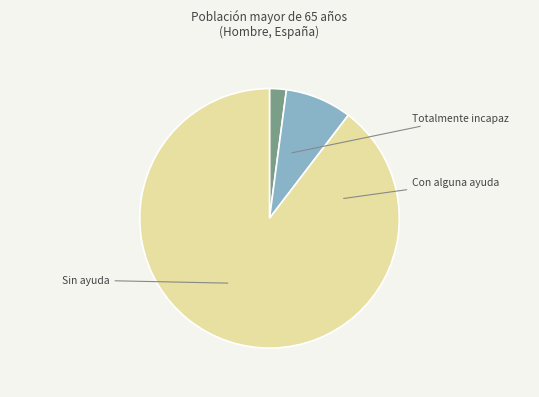

The Sin ayuda slice represents 90% of the pie. True or false?

True